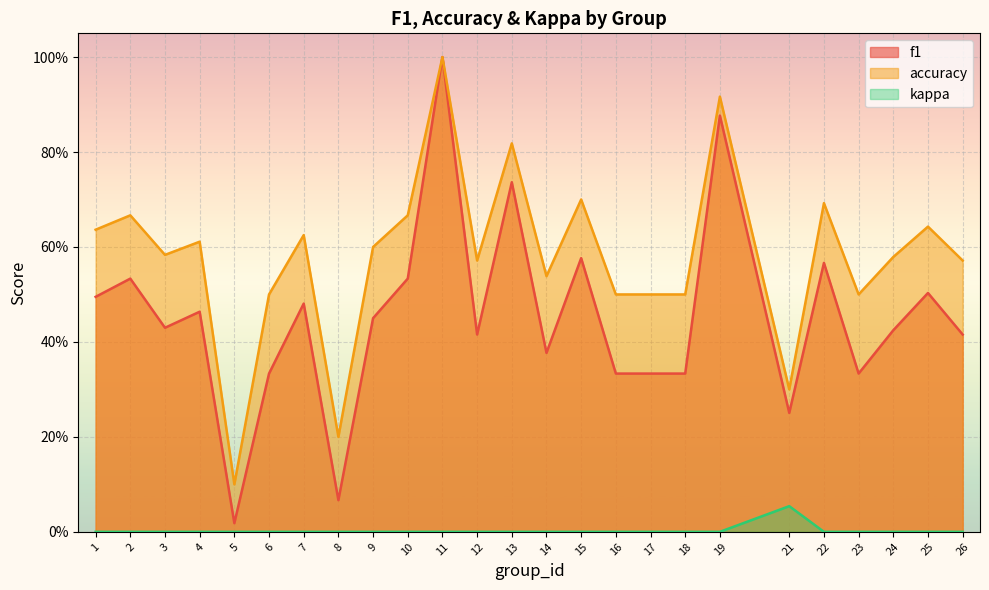

At which label is accuracy closest to 0?

5